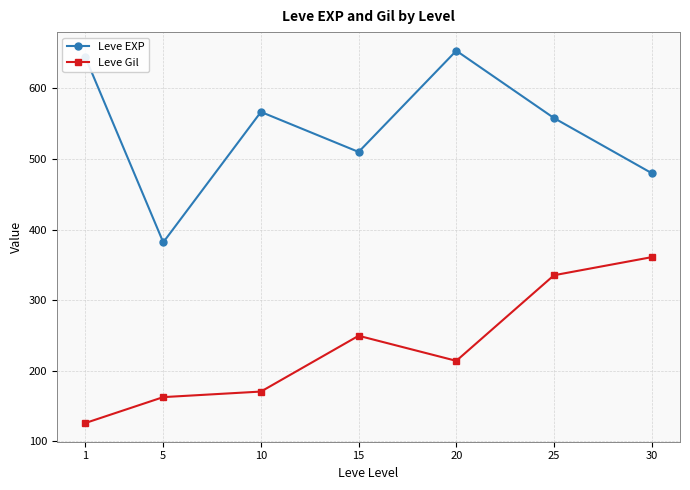

Reading left to right, transcribe all the data shown in this chart.

Leve EXP: 645.0	382.0	566.7	510.0	653.3	558.0	480.0
Leve Gil: 126.0	162.8	170.7	249.7	214.2	335.4	361.0